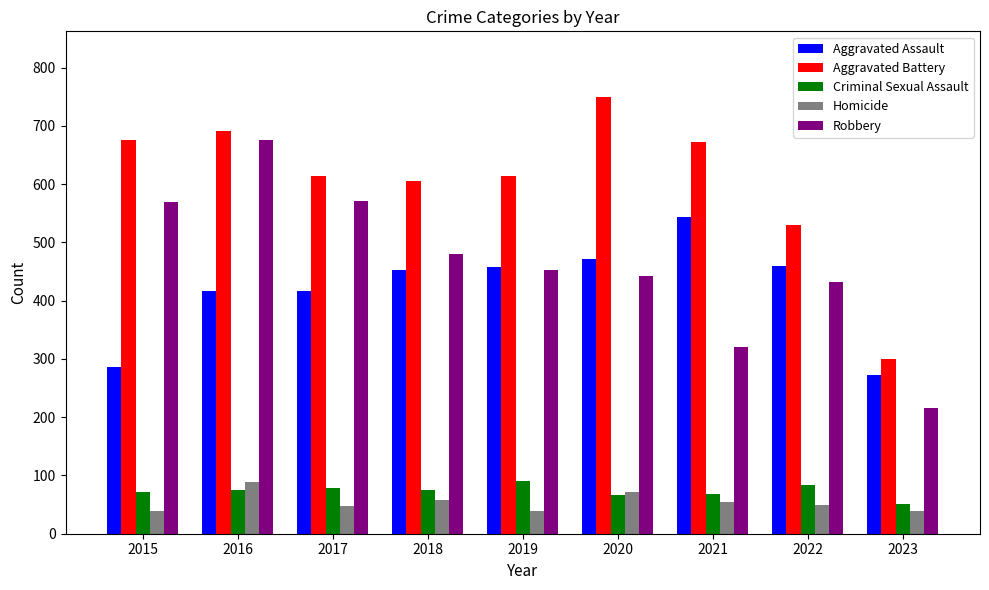

What is the difference between the maximum and minimum values in the Aggravated Battery series?

450